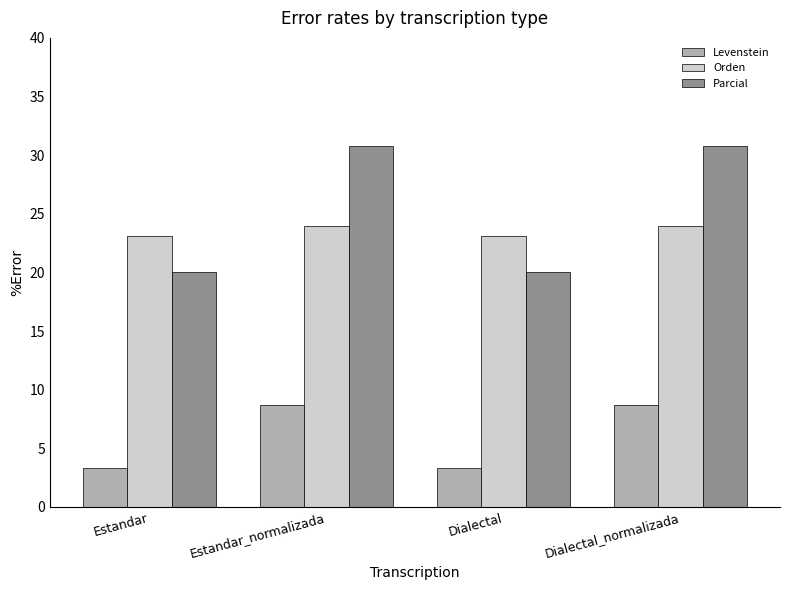

Which series has the largest total across all categories?

Parcial